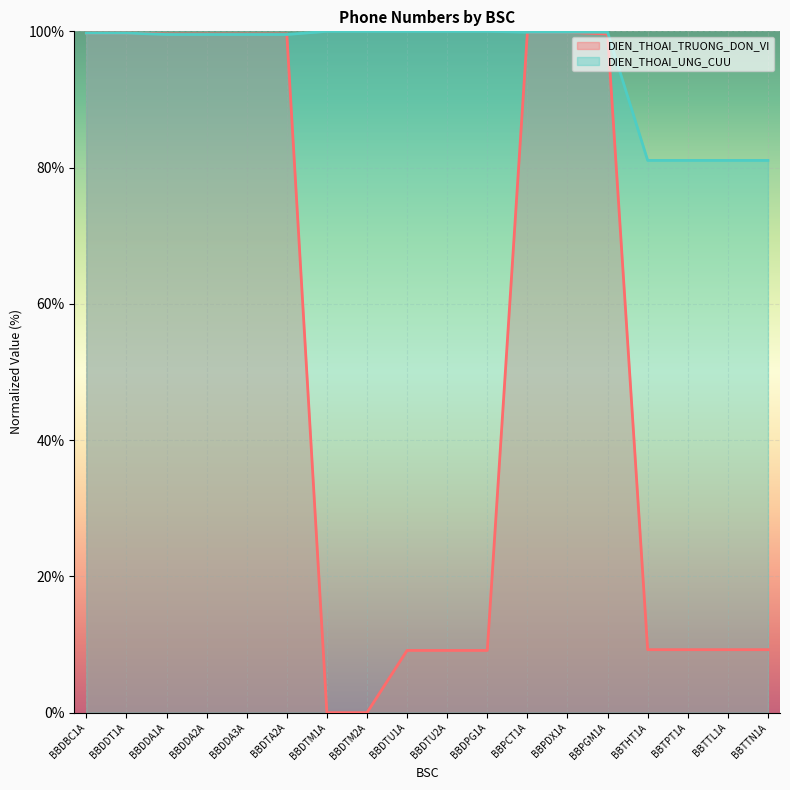

What is the difference between the maximum and second lowest values in the DIEN_THOAI_UNG_CUU series?

18.9